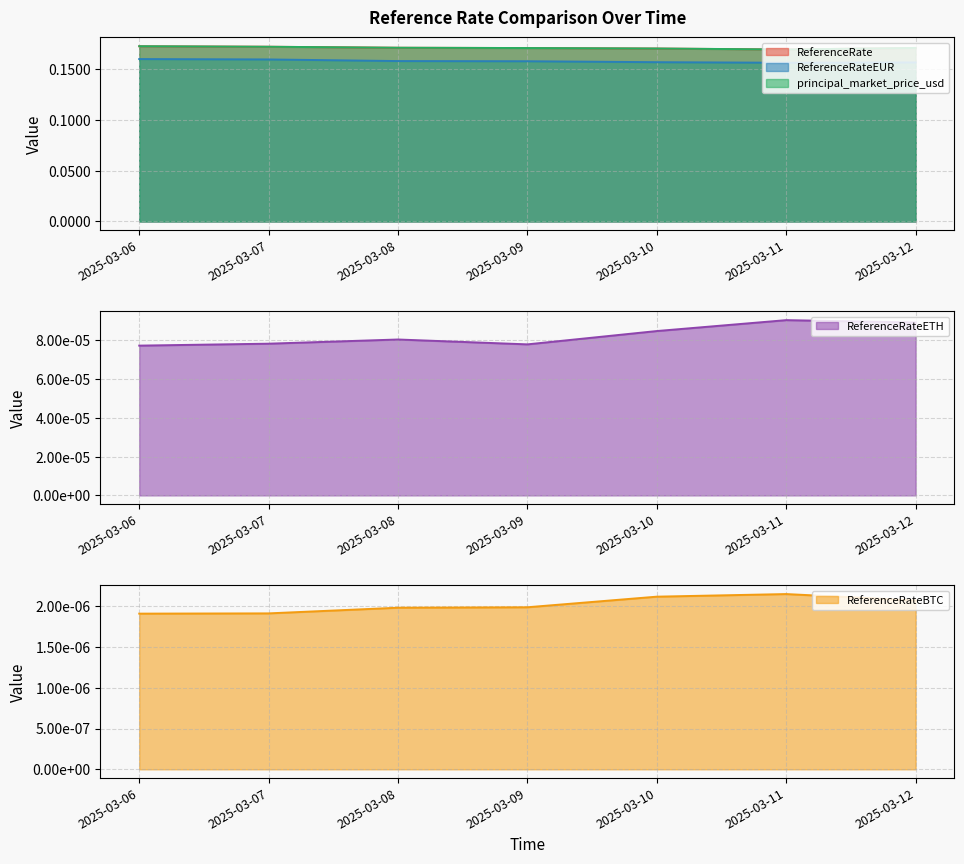

True or false: ReferenceRateETH and ReferenceRateEUR intersect in this chart.

False